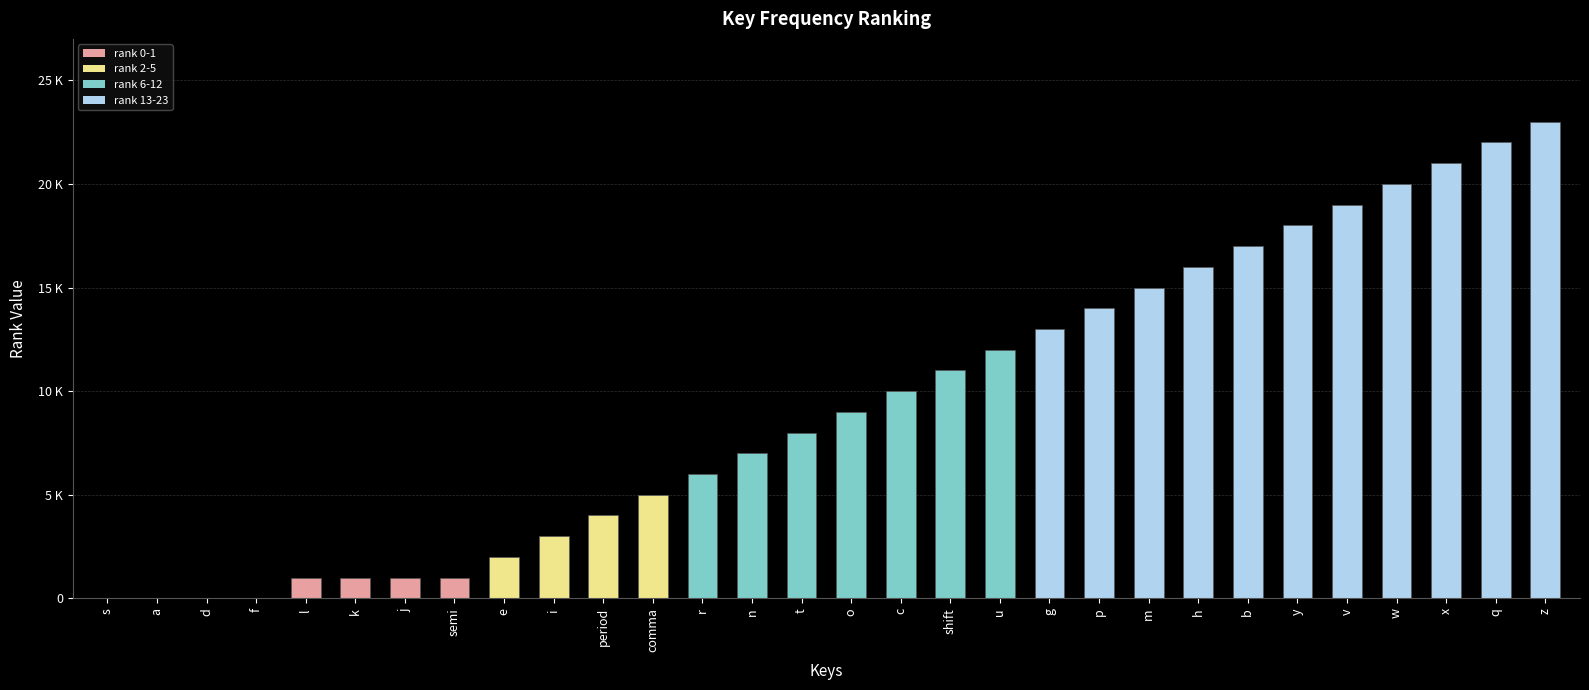

Are the bars grouped side by side (vs. stacked)?

No